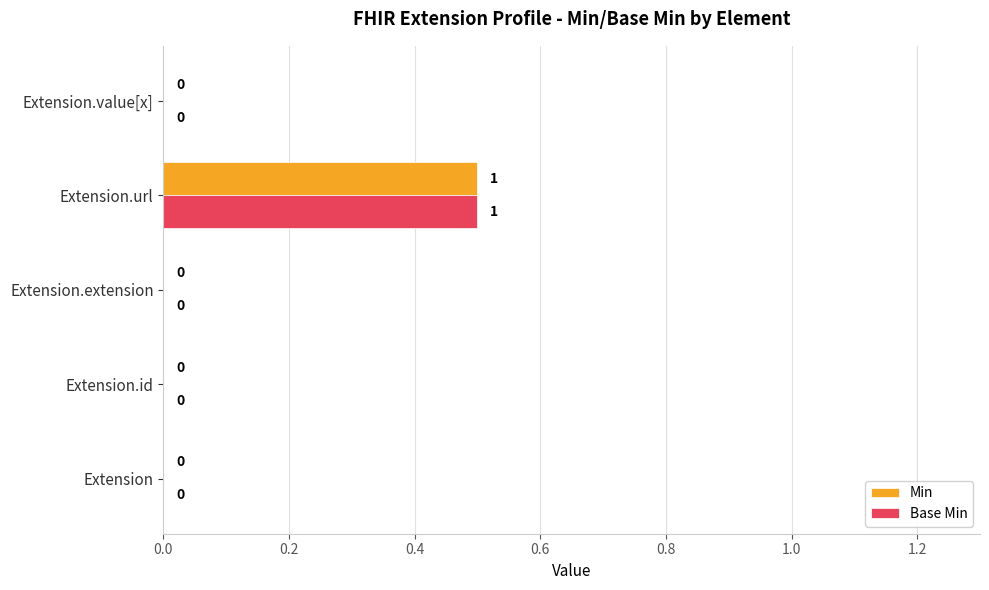

How many distinct data groups are displayed?

2